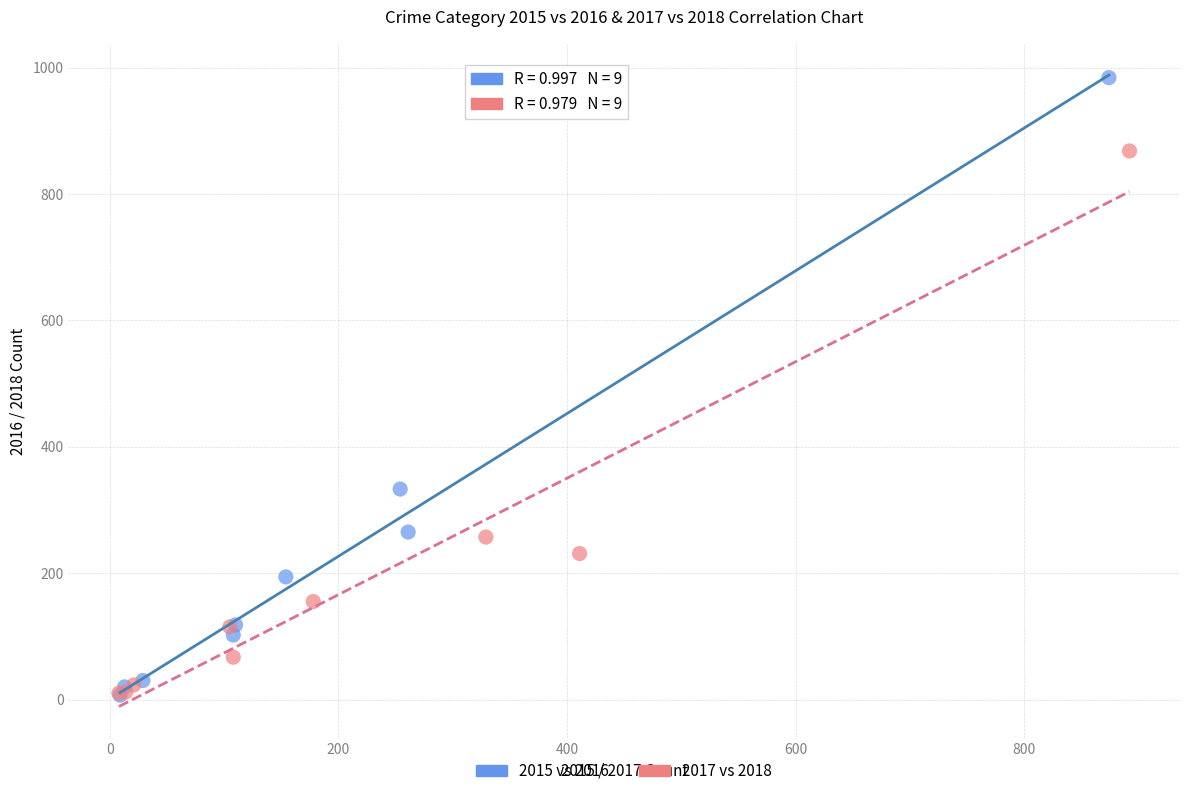

Which series has the widest spread of Y values?

2015 vs 2016